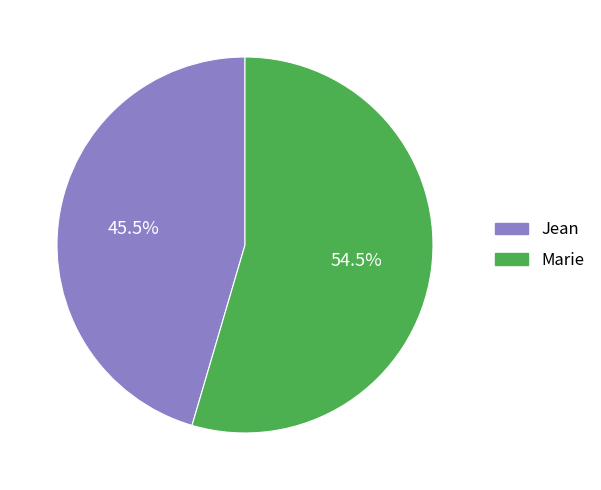

How many segments does this pie chart have?

2